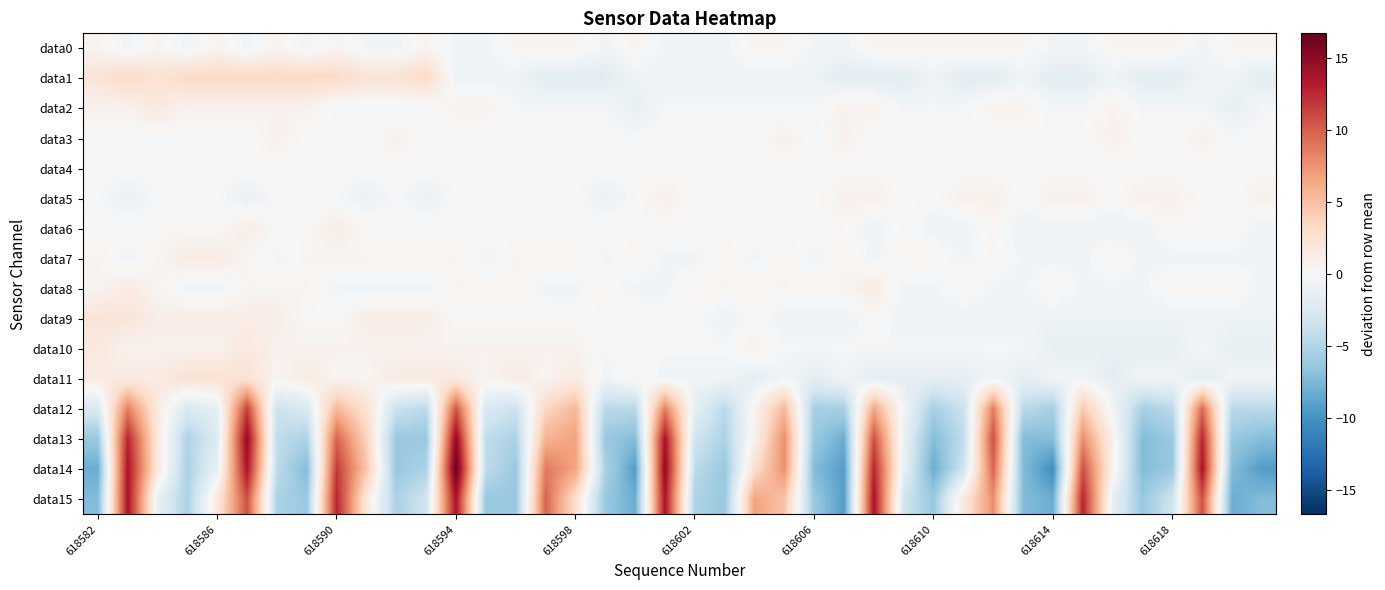

Rank the series by their maximum value, from lowest to highest.

data4, data0, data3, data5, data6, data7, data8, data2, data10, data9, data11, data1, data12, data15, data13, data14